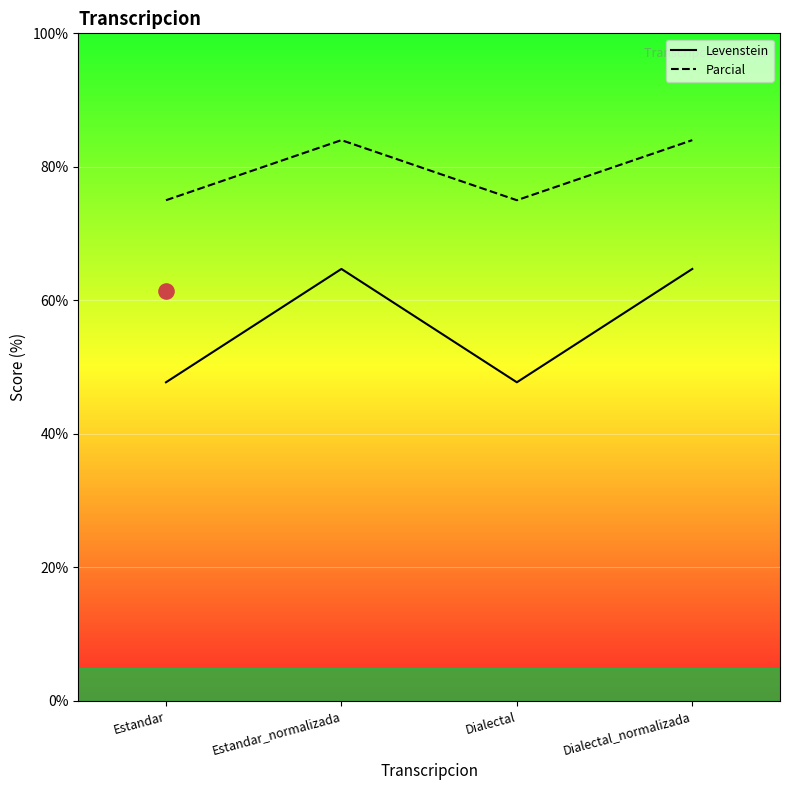

Is the value of Parcial at Dialectal greater than the value of Levenstein at Dialectal_normalizada?

Yes